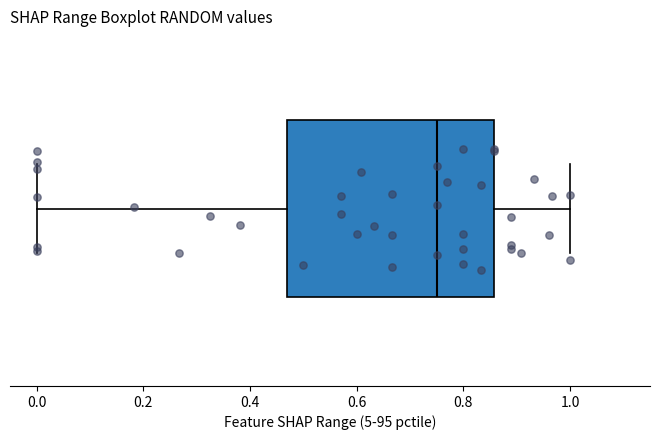

Where does the left whisker of the box end on the x-axis? The values are not printed on the chart, so give them approximately, as read against the axis.

0.00